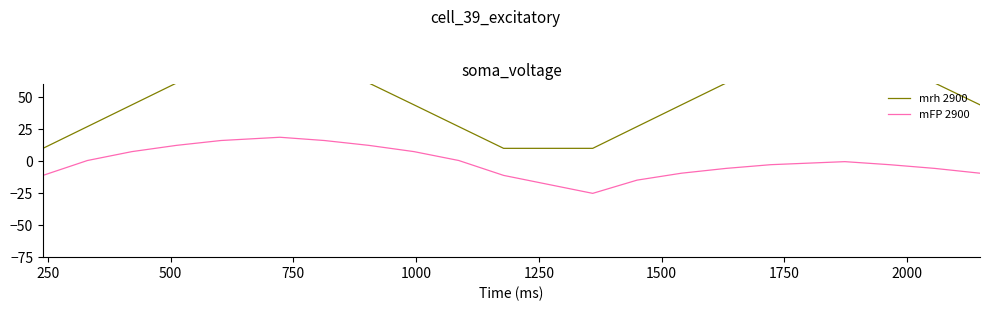

What is the maximum value for mFP 2900?

18.7